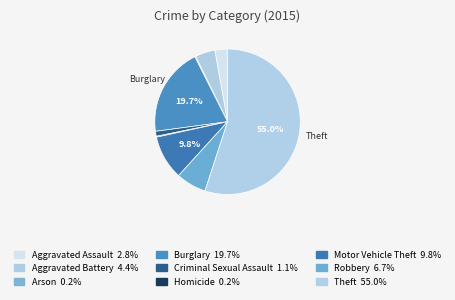

How many slices are in this pie chart?

9